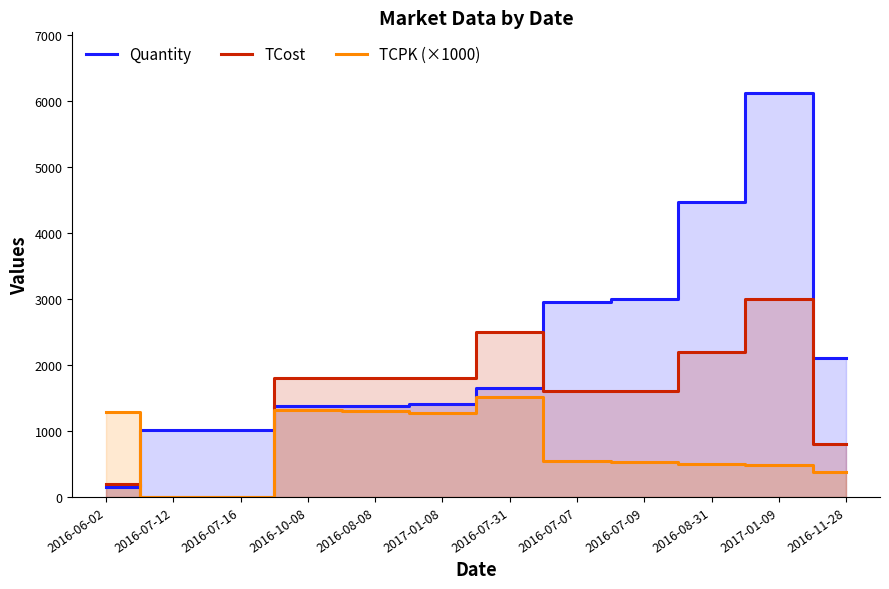

What is the label of the 2nd point from the right?

2017-01-09